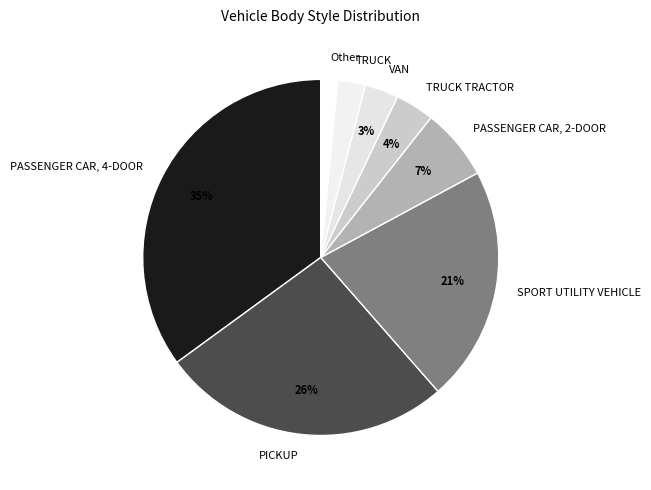

What is the largest slice in the pie chart?

PASSENGER CAR, 4-DOOR